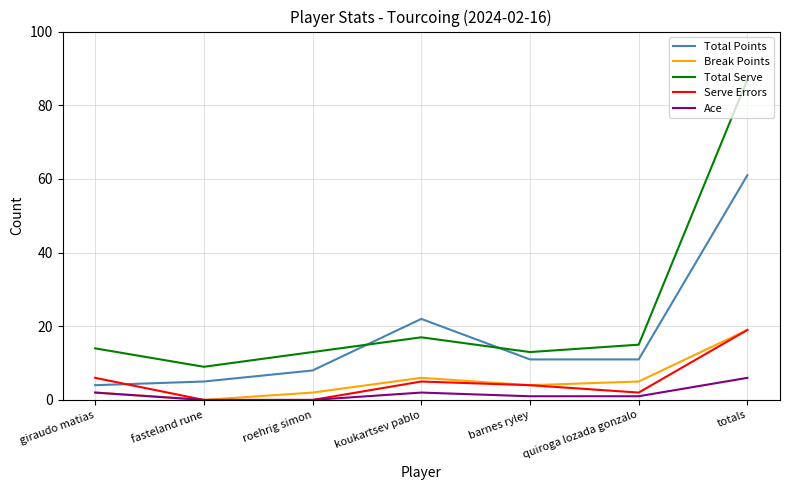

What position from the right is quiroga lozada gonzalo?

2